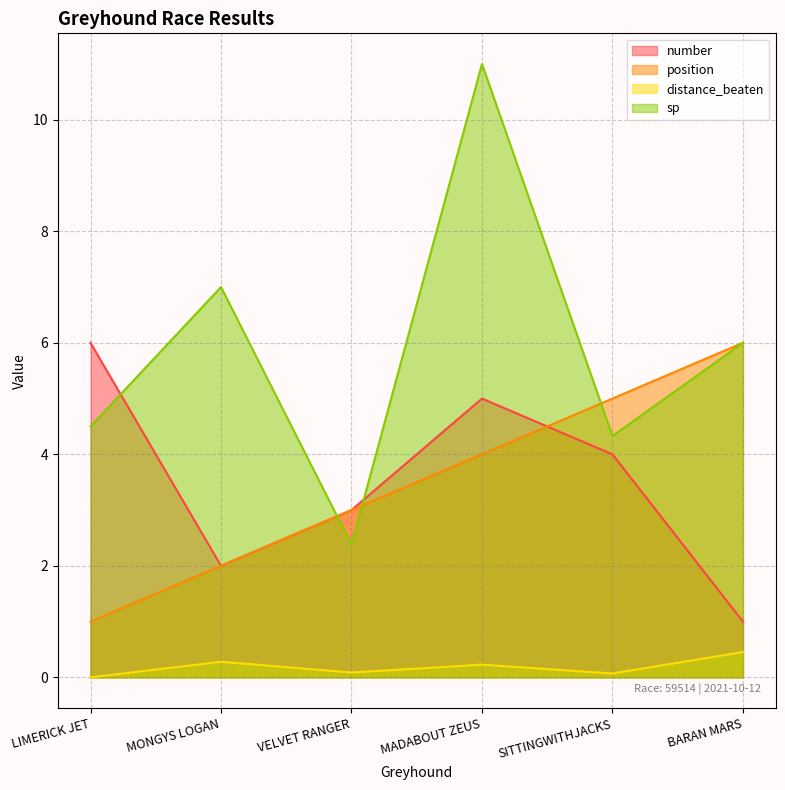

Where is distance_beaten nearest to the value 0?

LIMERICK JET